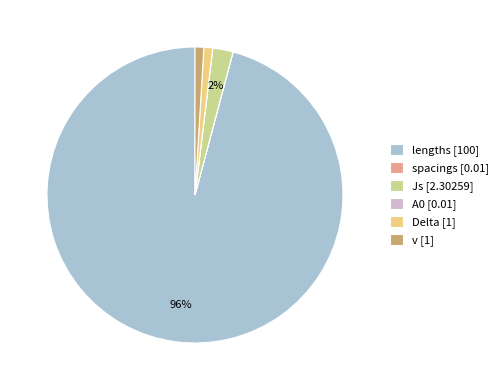

Is it true that v is 12% of the pie?

False